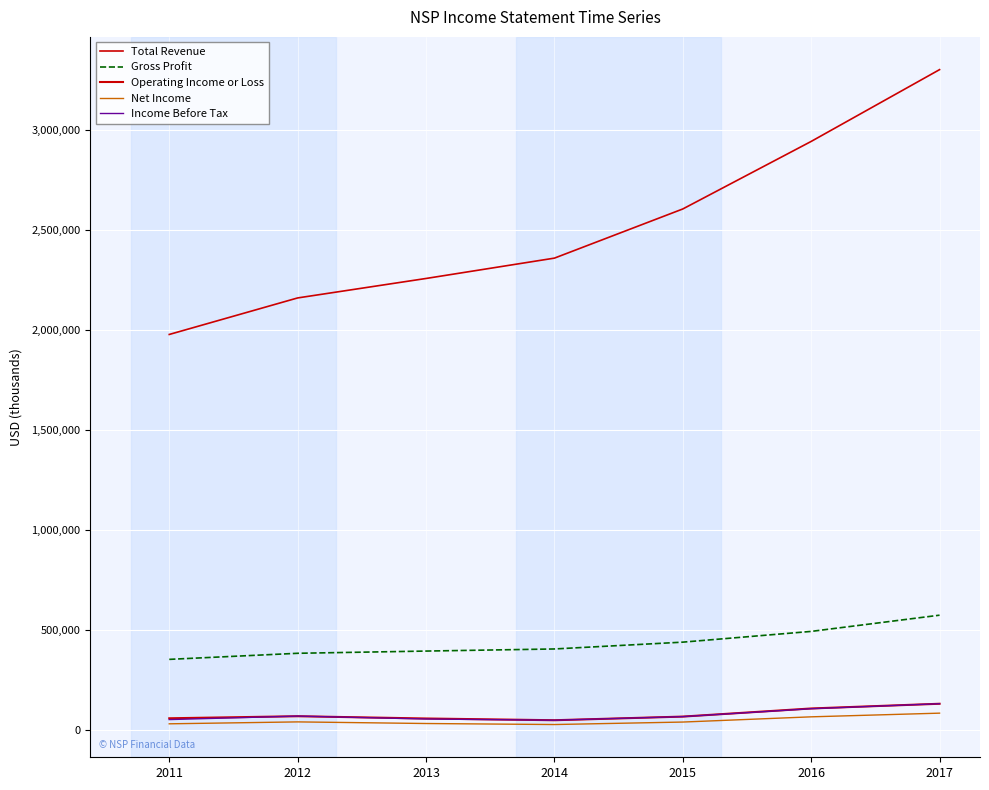

What is the spread (max minus min) of values at 2013?

2225000